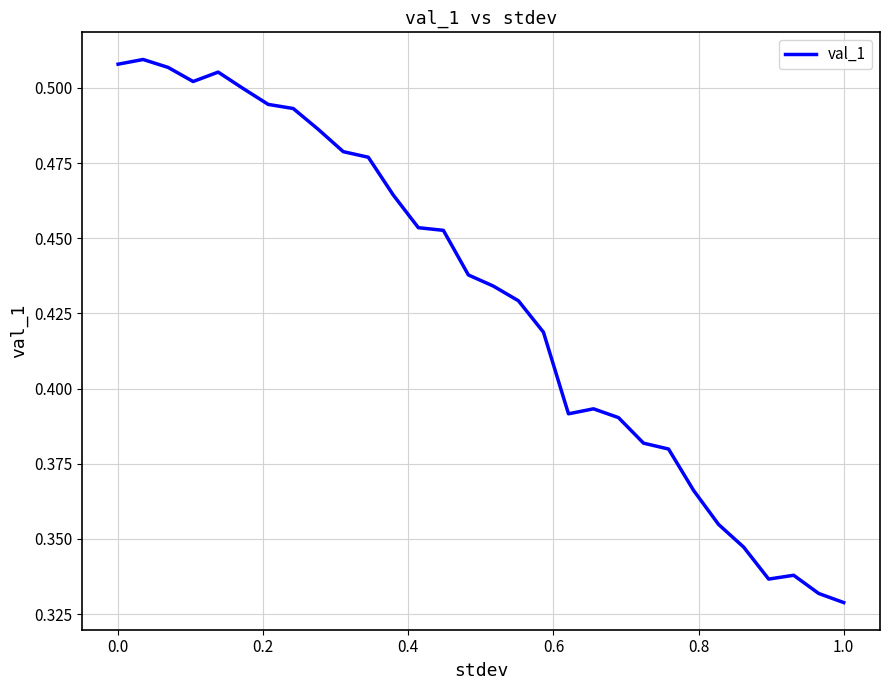

At which label is the value closest to 0?

1.0